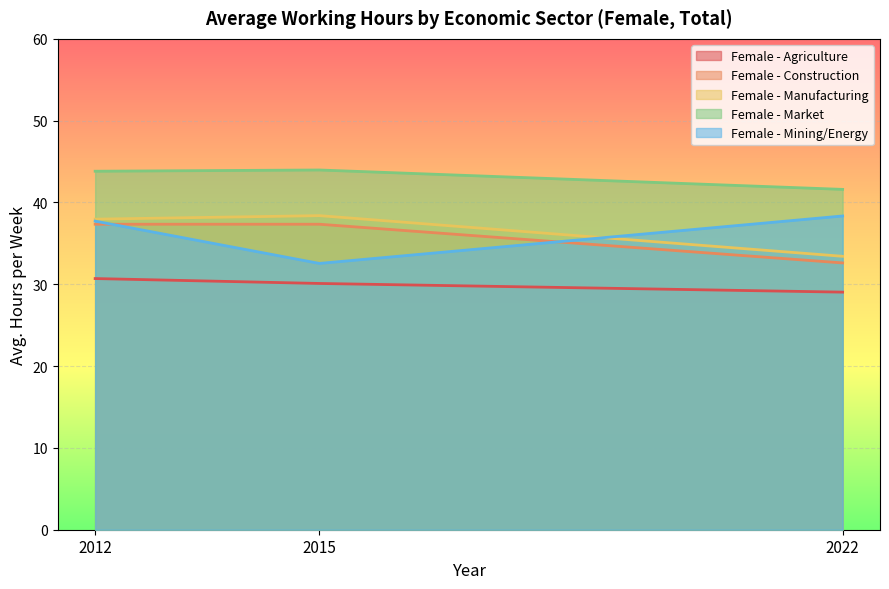

Between 2015 and 2012, which is larger?

2012